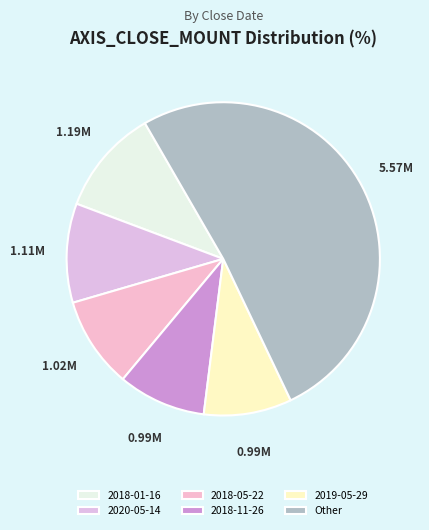

How many slices are in this pie chart?

6